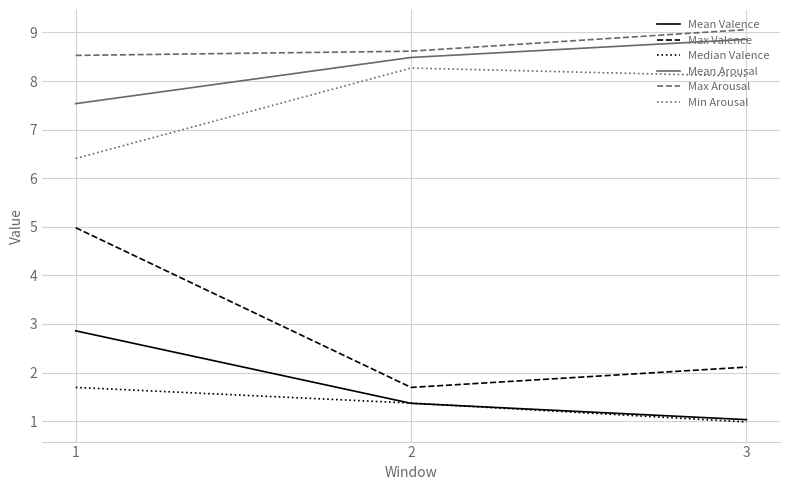

What is the spread (max minus min) of values at 3?

8.1